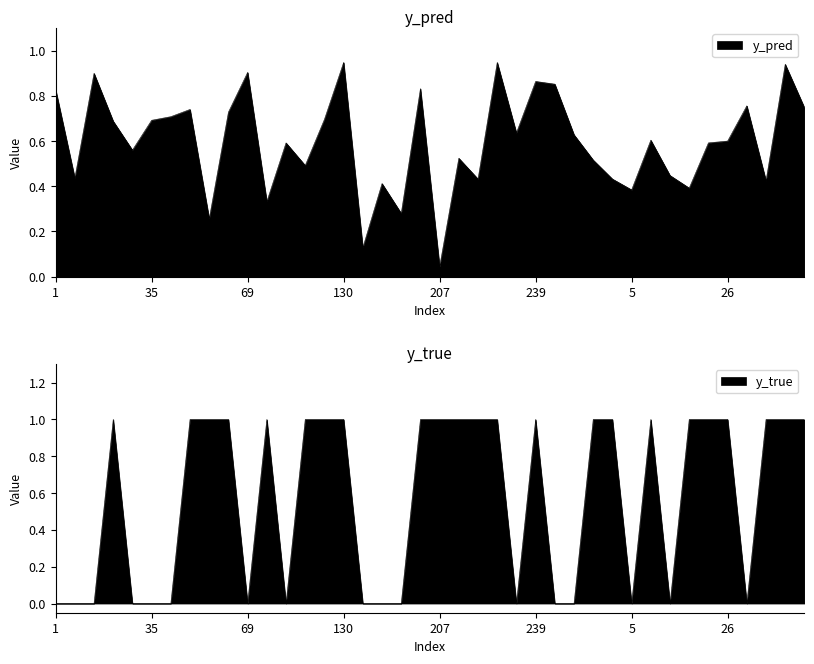

How many y_true values are between 0 and 1?

40